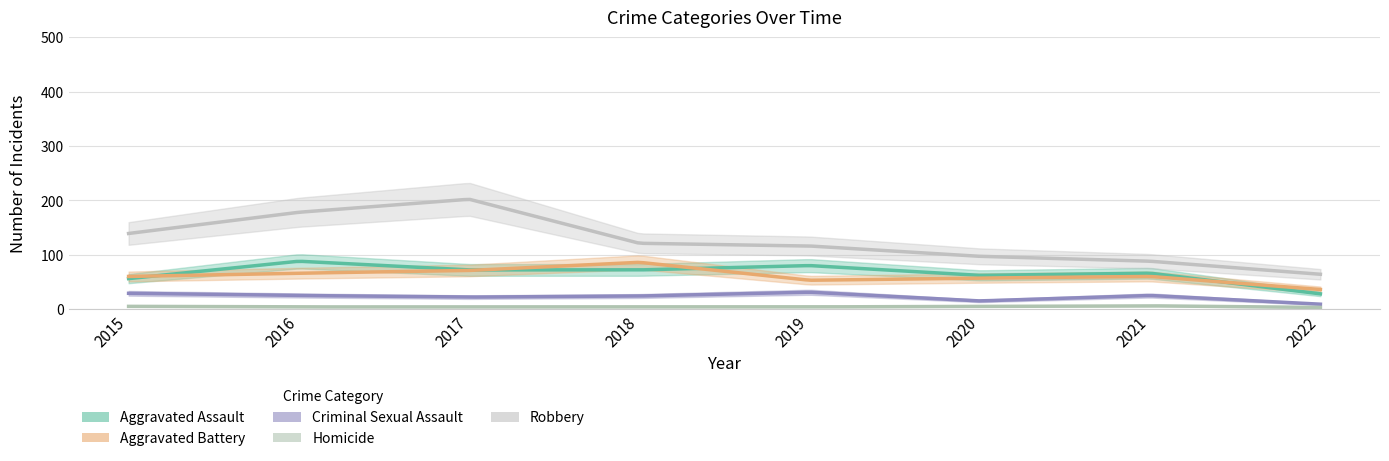

Is it true that Homicide equals 5 at 2022?

False